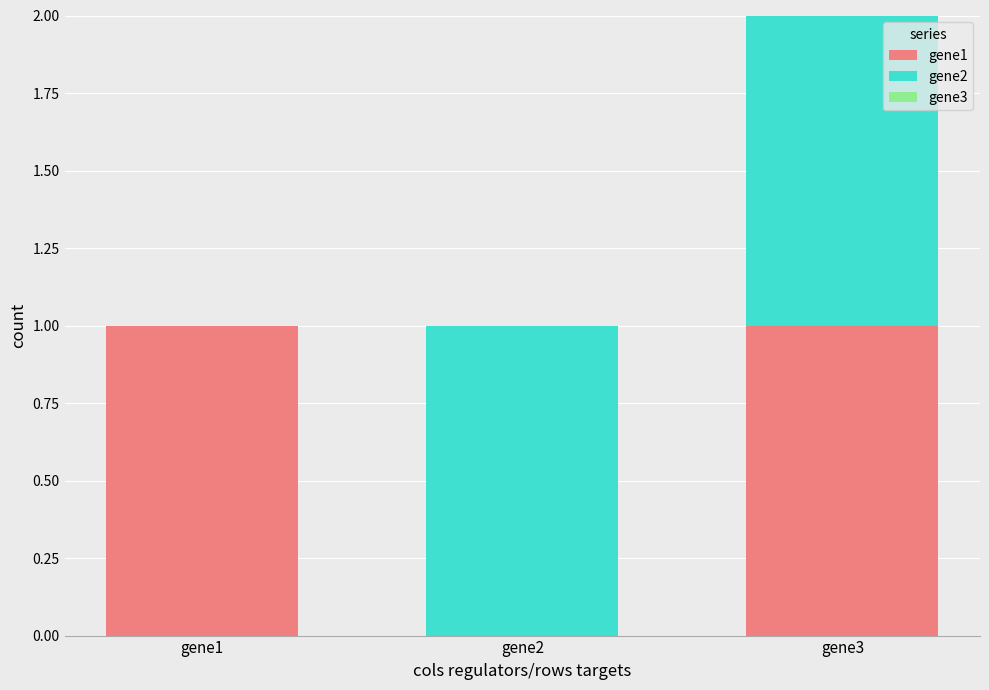

Reading left to right, transcribe the values for gene1.

gene1=1	gene2=0	gene3=1